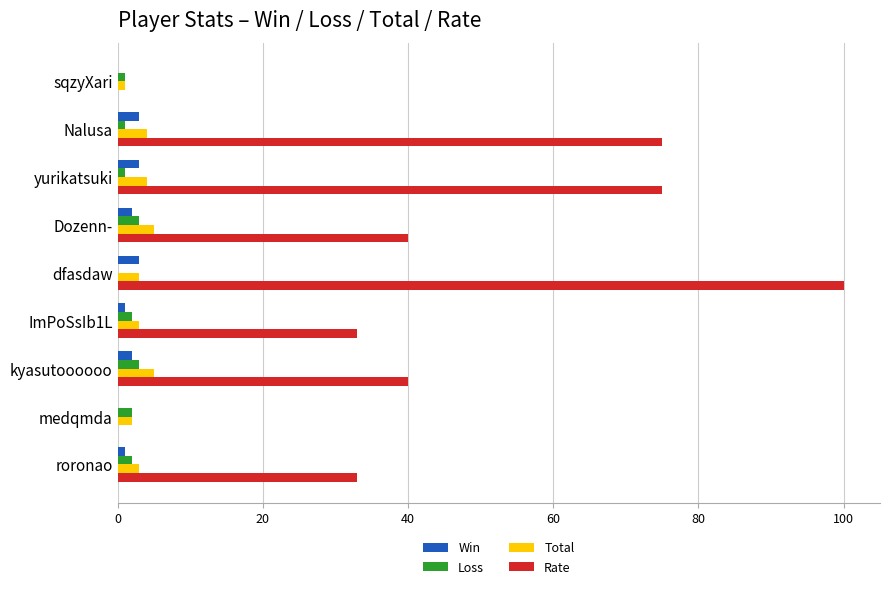

Which series has the largest range (max minus min)?

Rate